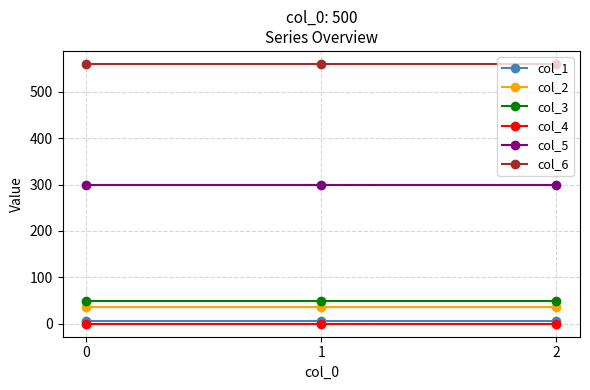

The value of col_2 at 0 is 56. True or false?

False